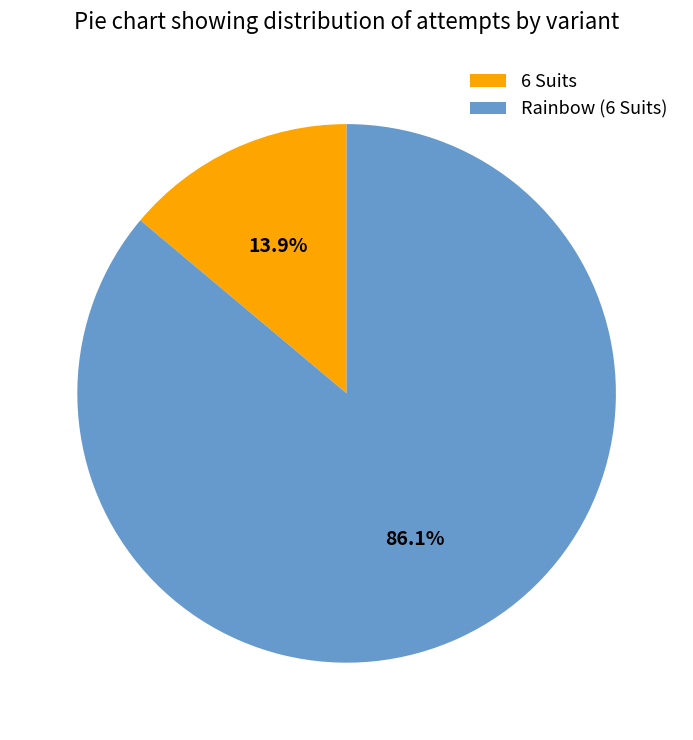

What percentage do Rainbow (6 Suits) and 6 Suits together represent?

100.0%